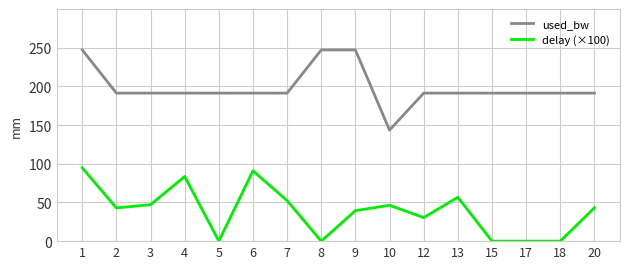

Is it true that delay (×100) equals 56.7 at 13?

True